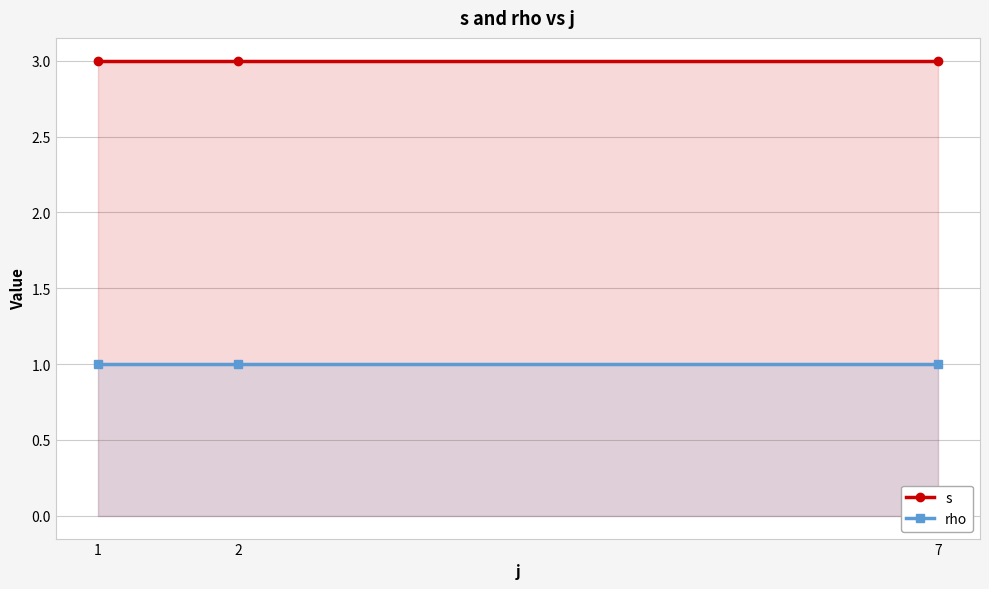

Rank the series by their average value, from lowest to highest.

rho, s